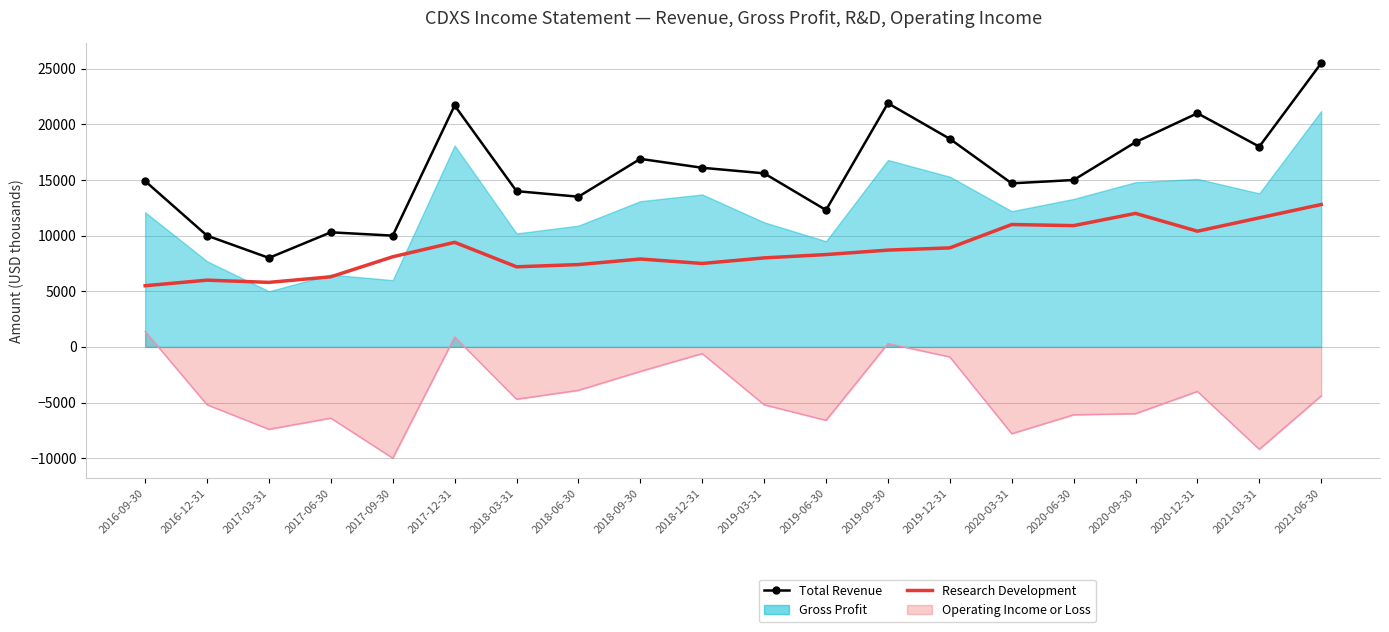

True or false: Research Development and Total Revenue cross at least once.

False